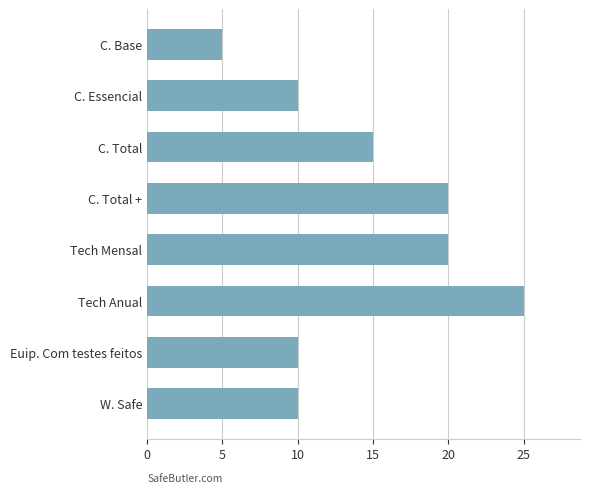

What is the sum of all values?

115